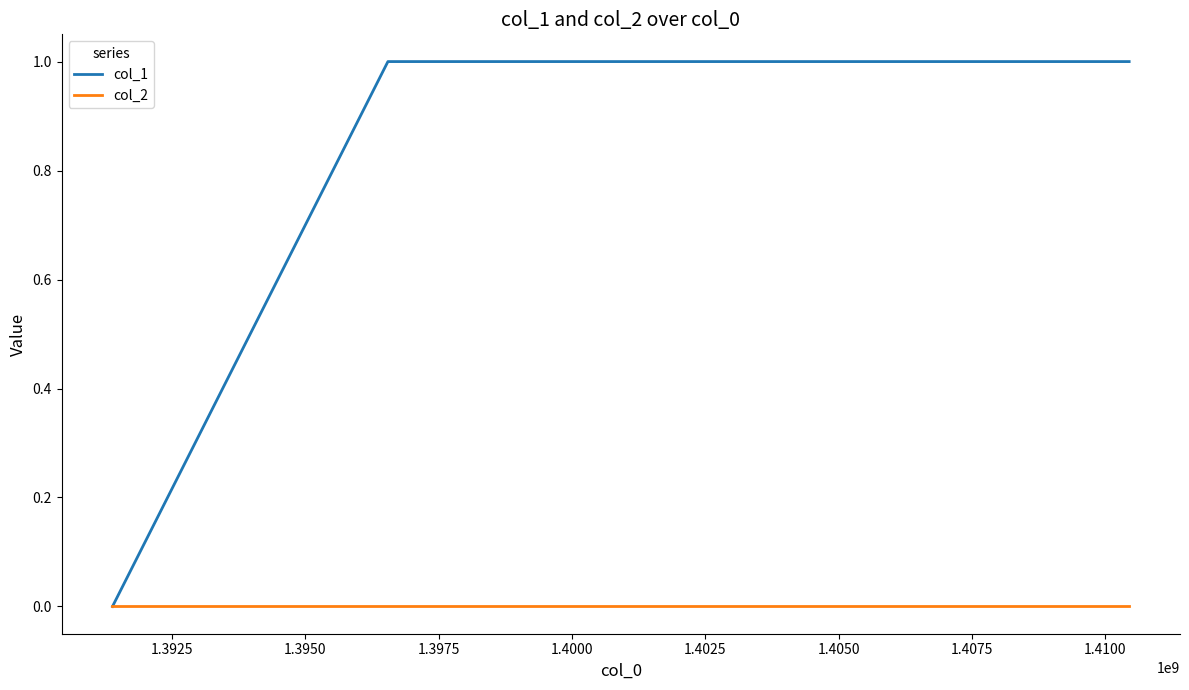

What is the average value of the col_1 series?

1